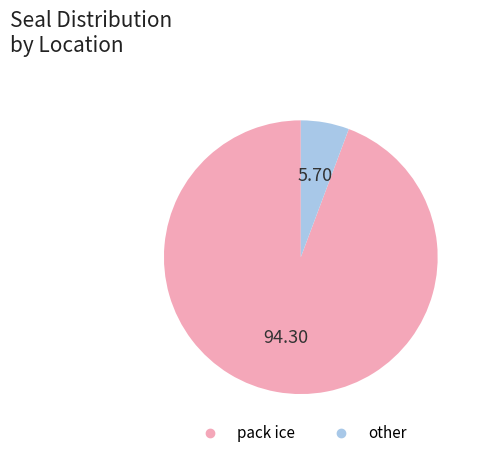

Rank the categories by value from highest to lowest.

pack ice, other